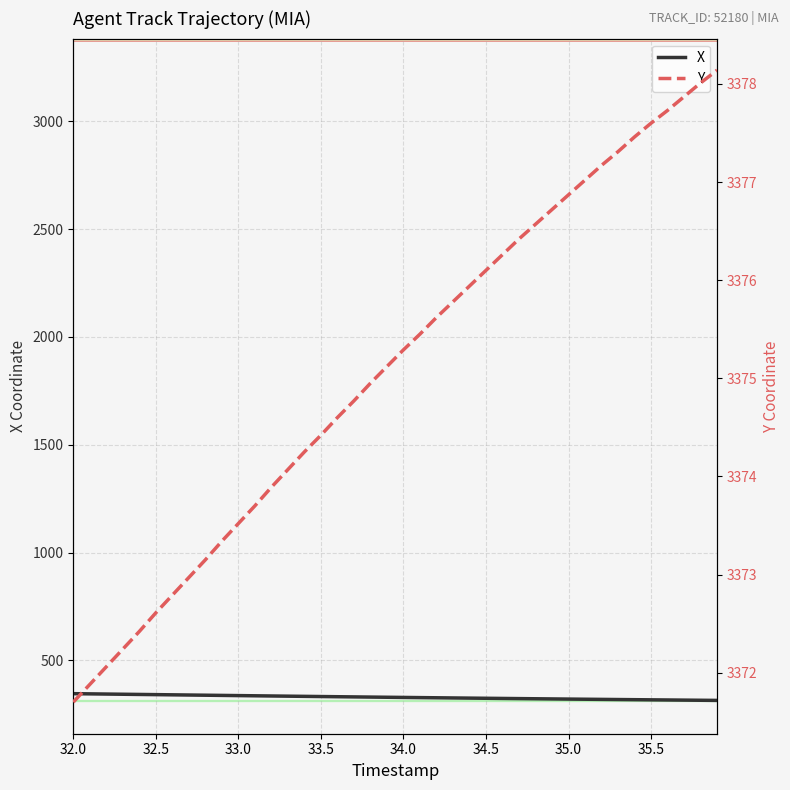

True or false: X and Y cross at least once.

False